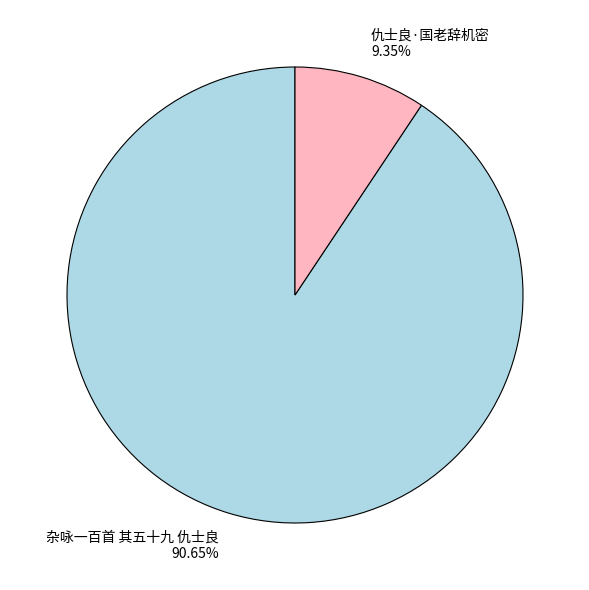

To the nearest percent, what percentage of the pie is 仇士良·国老辞机密?

9%